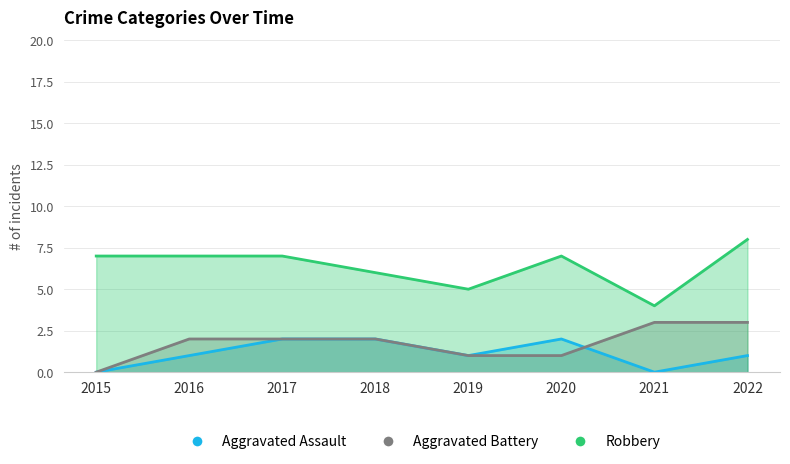

Count the Aggravated Battery values in the range 1 to 3.

7